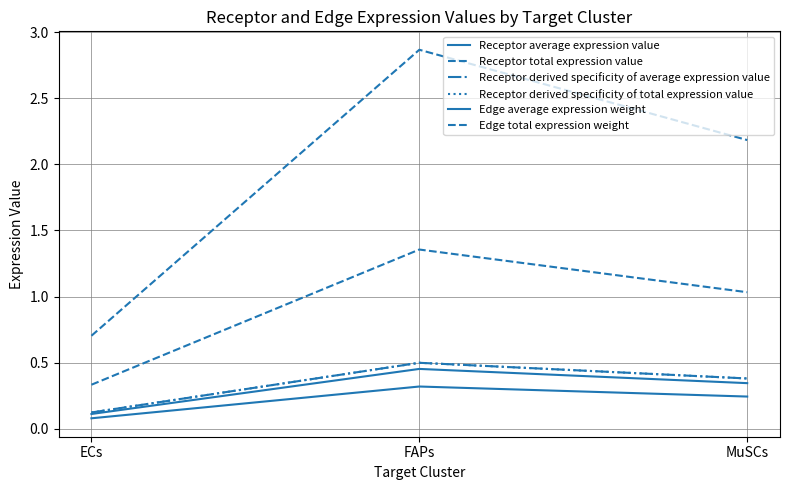

What is the greatest value displayed?

2.9